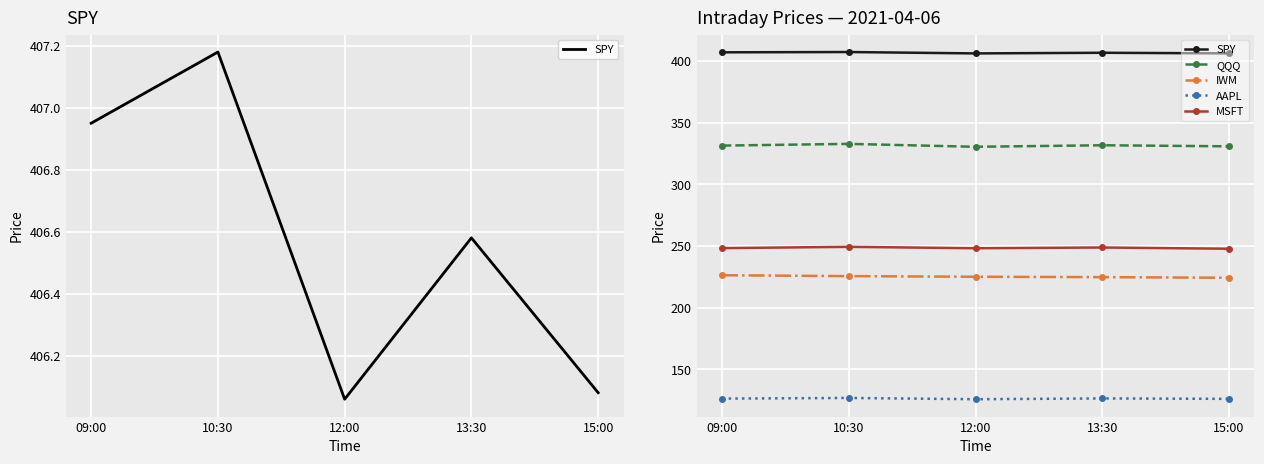

What are all the series names shown in the legend?

SPY, QQQ, IWM, AAPL, MSFT